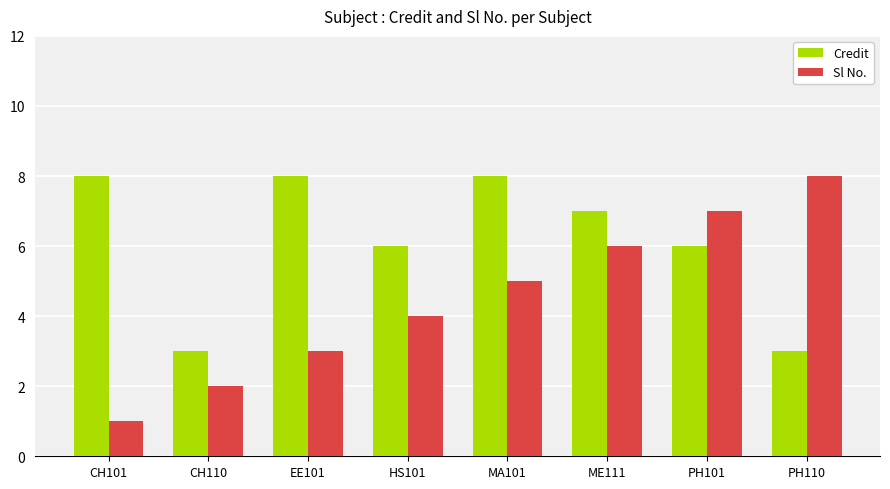

Between CH101 and PH110, which series saw the biggest shift?

Sl No.